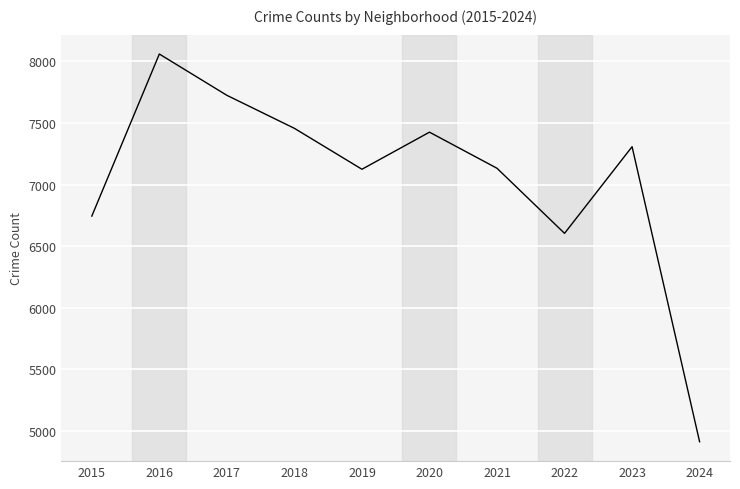

What is the change in value from 2018 to 2019?

-332